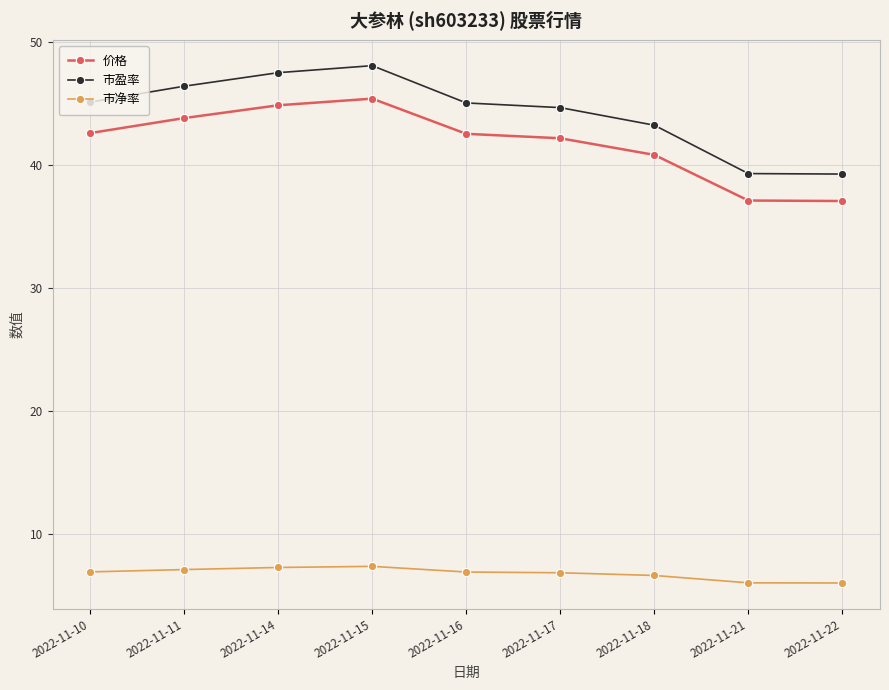

The 市盈率 series shows 46.4 at 2022-11-11. True or false?

True